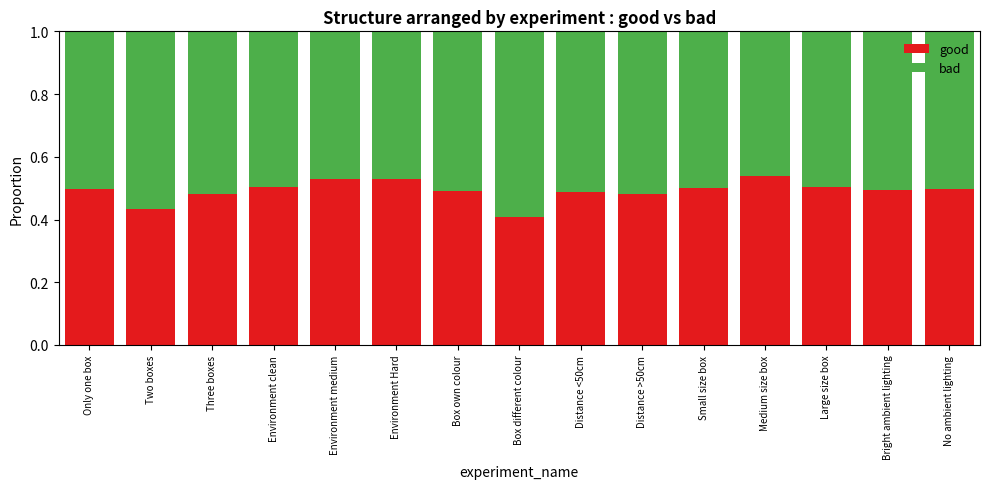

How many good values are between 0 and 1?

15